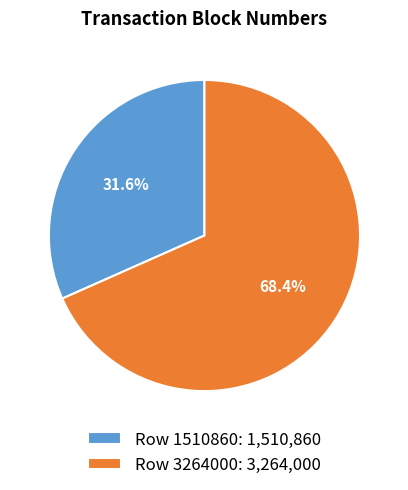

Is there any slice that represents more than half of the pie?

Yes